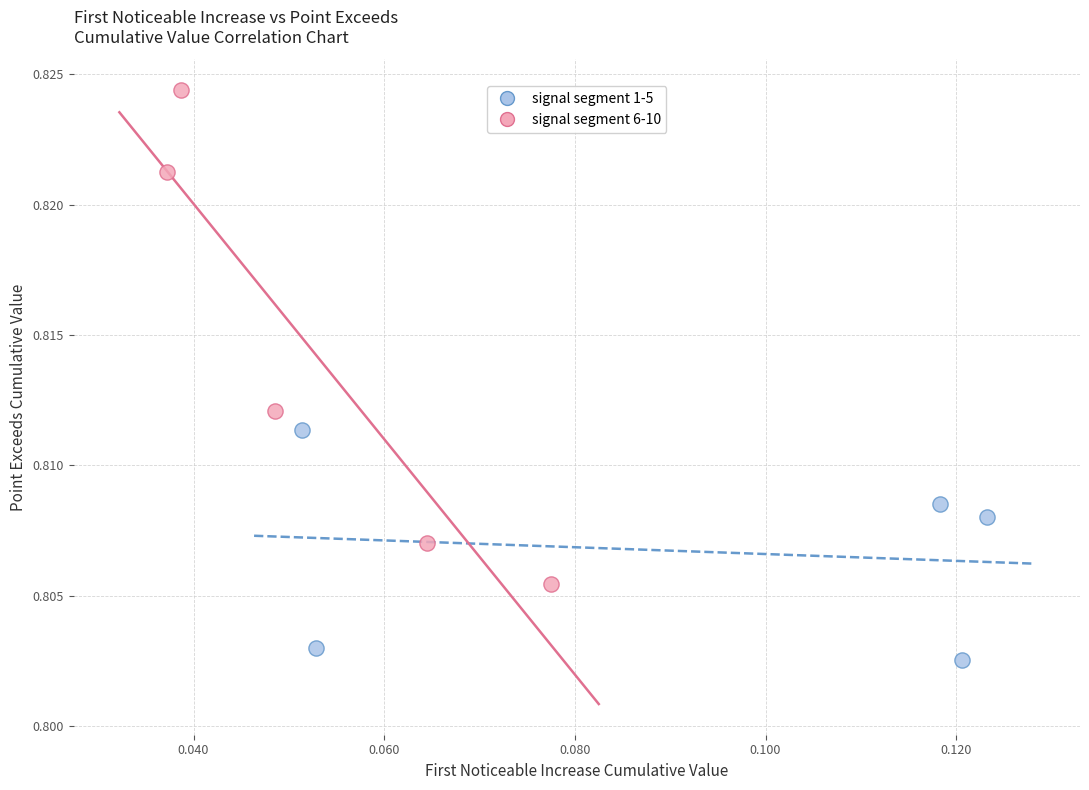

What are all the series names shown in the legend?

signal segment 1-5, signal segment 6-10